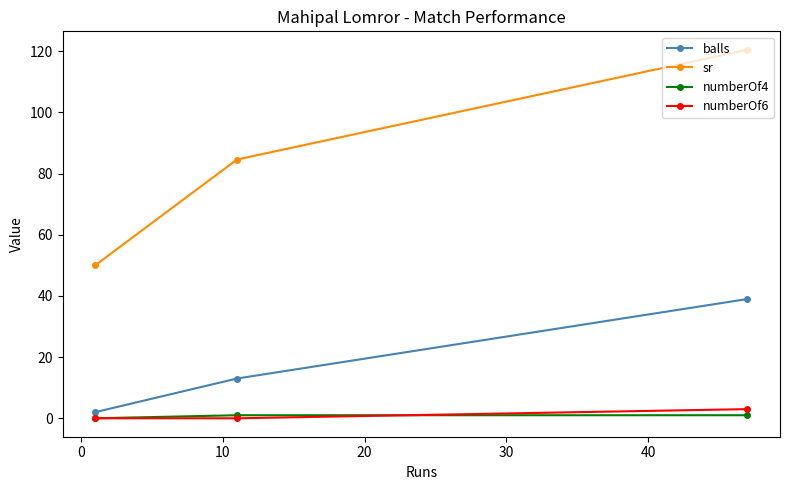

Count the number of data series in this chart.

4